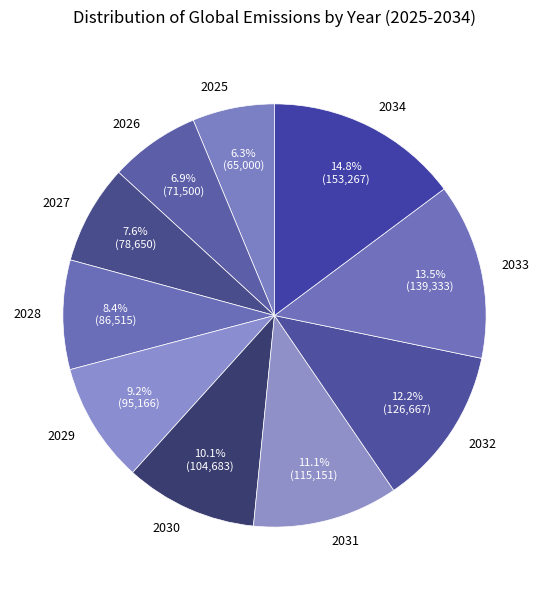

Rank the categories by value from highest to lowest.

2034, 2033, 2032, 2031, 2030, 2029, 2028, 2027, 2026, 2025